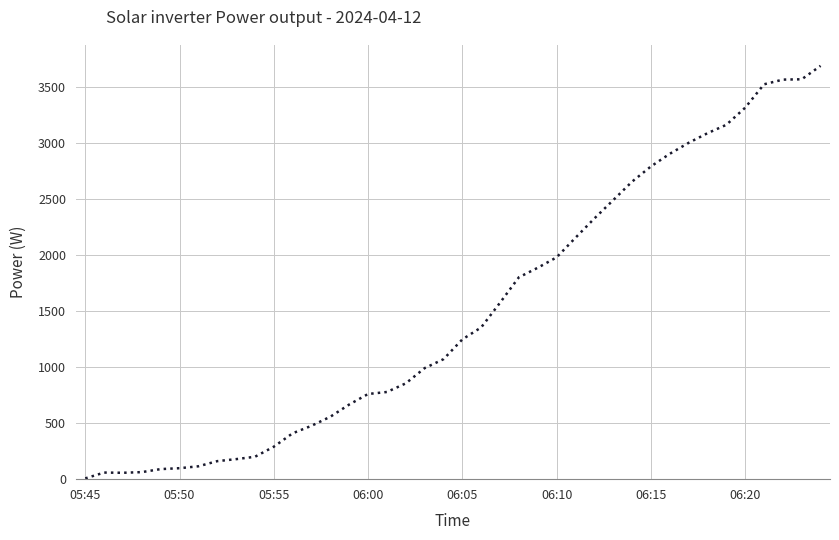

What is the difference between the maximum and minimum values?

3686